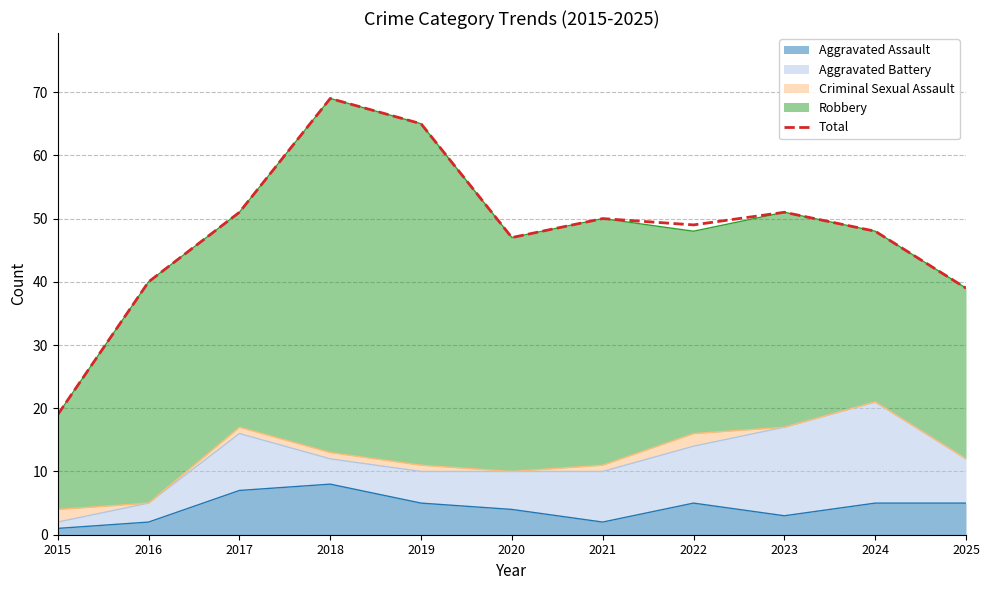

Where does the data first go above 49?

2017